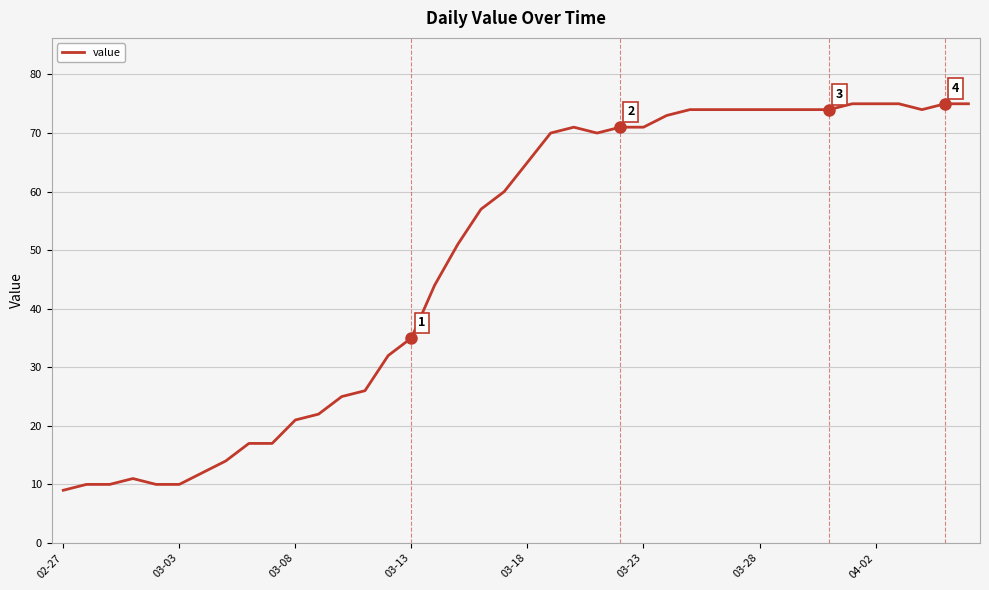

What is the maximum value shown in the chart?

75